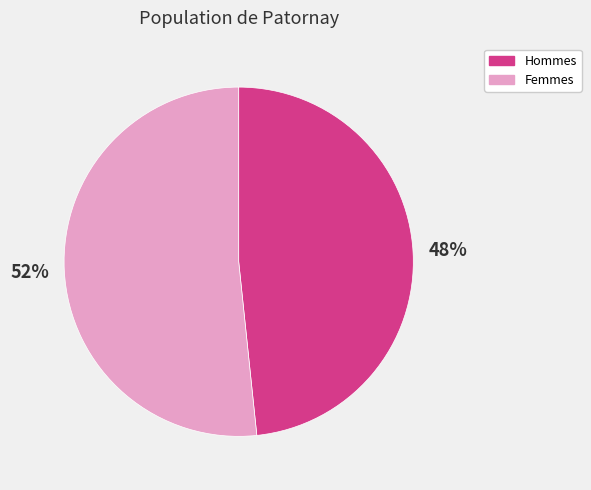

True or false: Femmes accounts for 40% of the total.

False